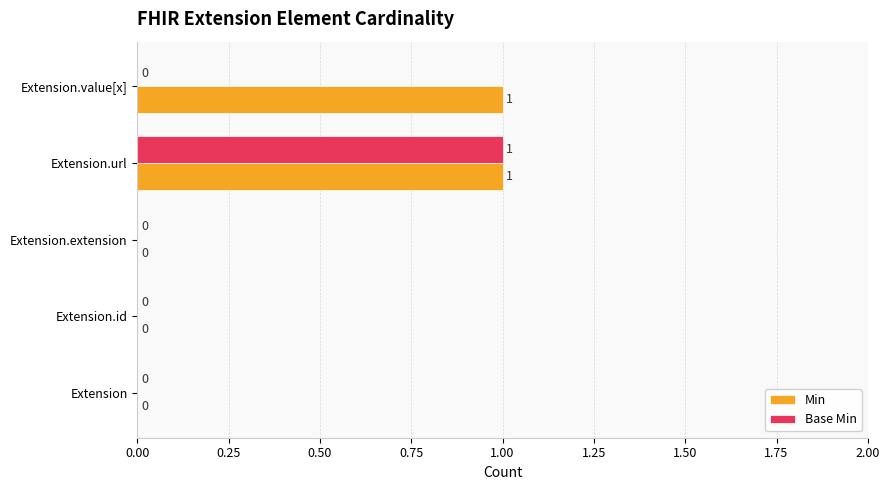

How many Min values are between 0 and 1?

5